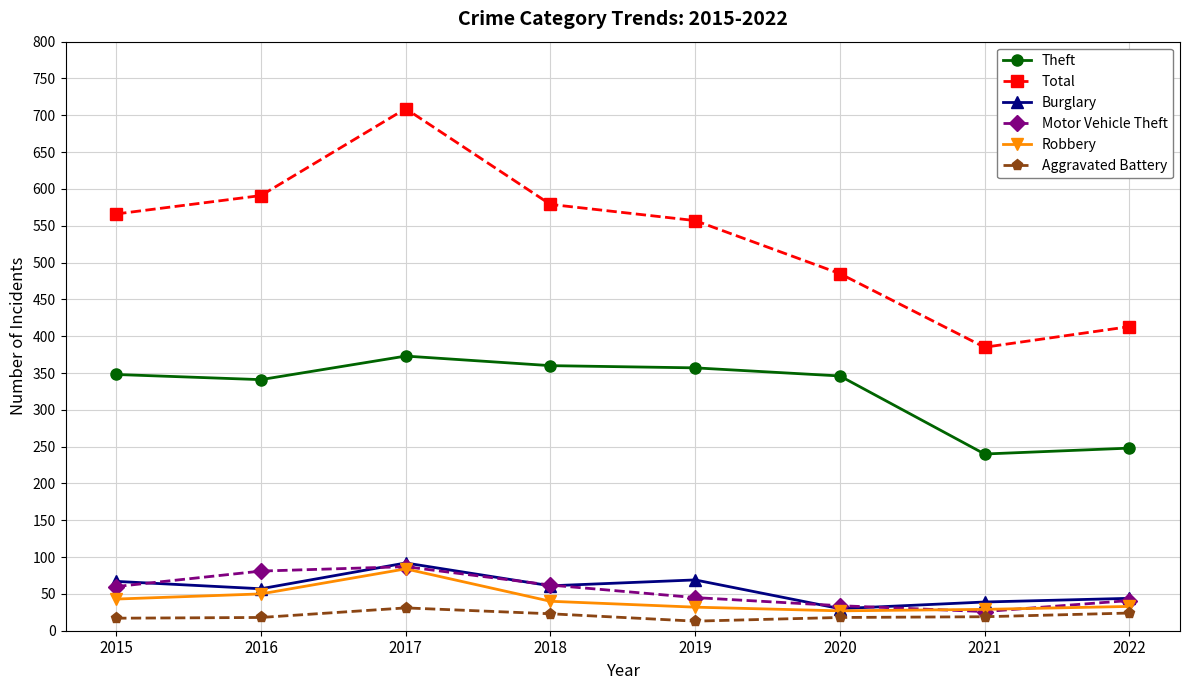

What is the difference between the maximum and second lowest values in the Total series?

296